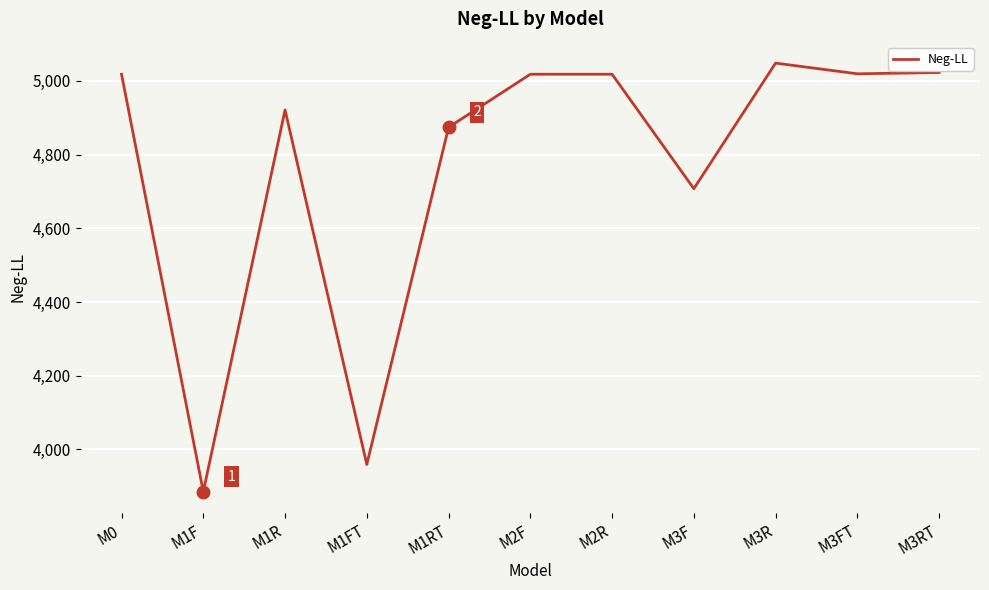

What is the greatest value displayed?

5048.3